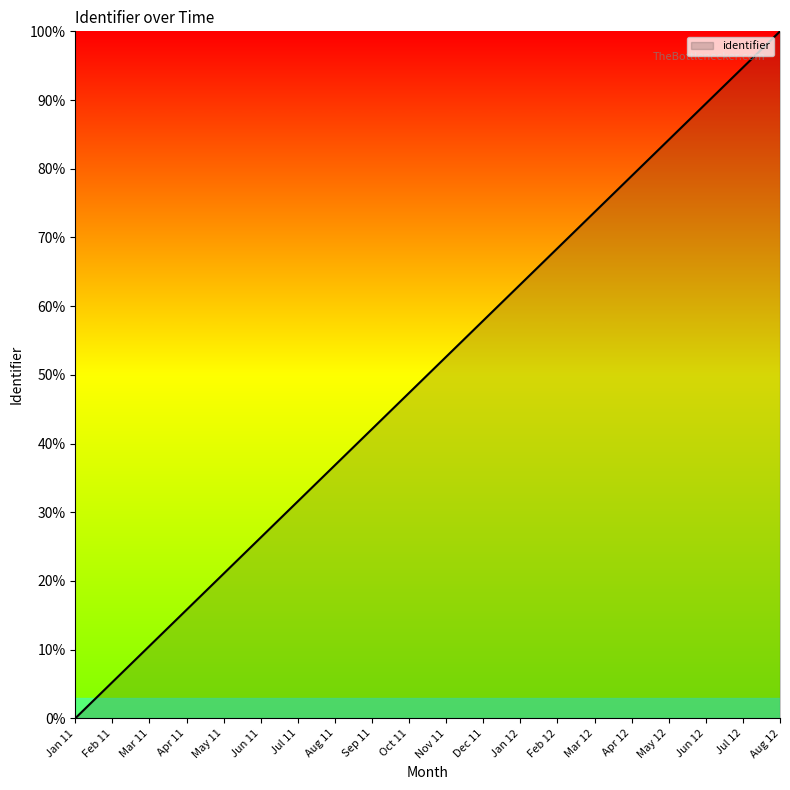

How many lines are shown in the chart?

1